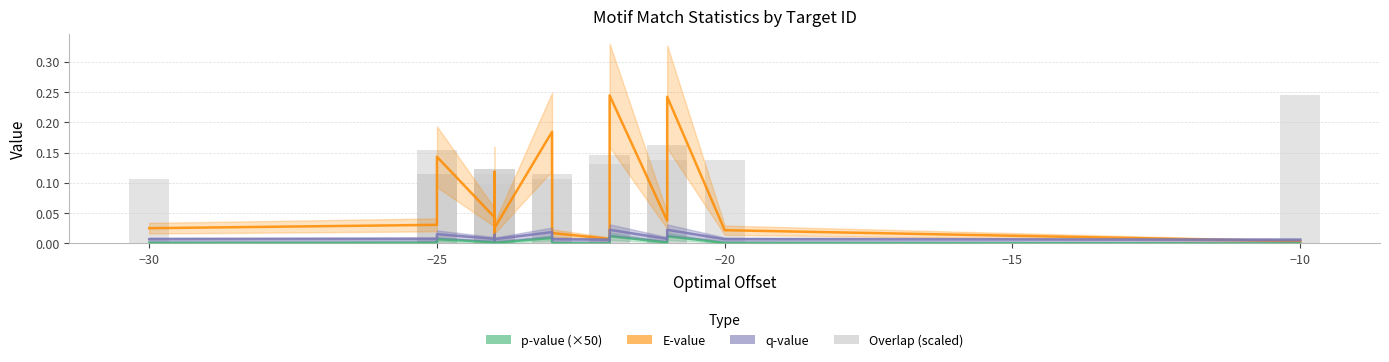

Does the chart contain stacked bars?

No